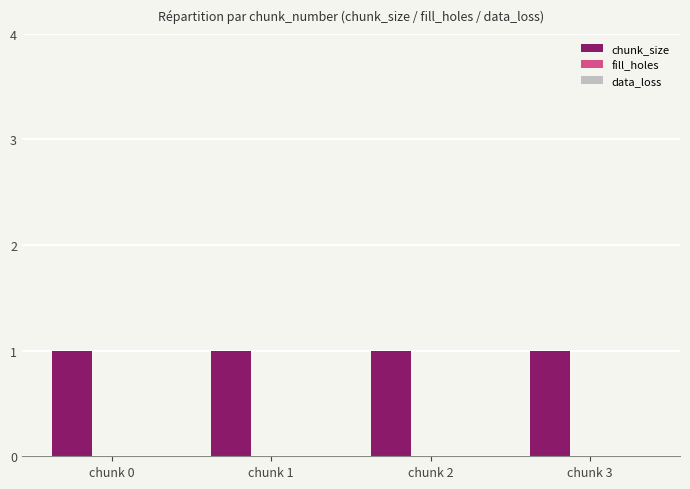

How many series are shown in this chart?

3